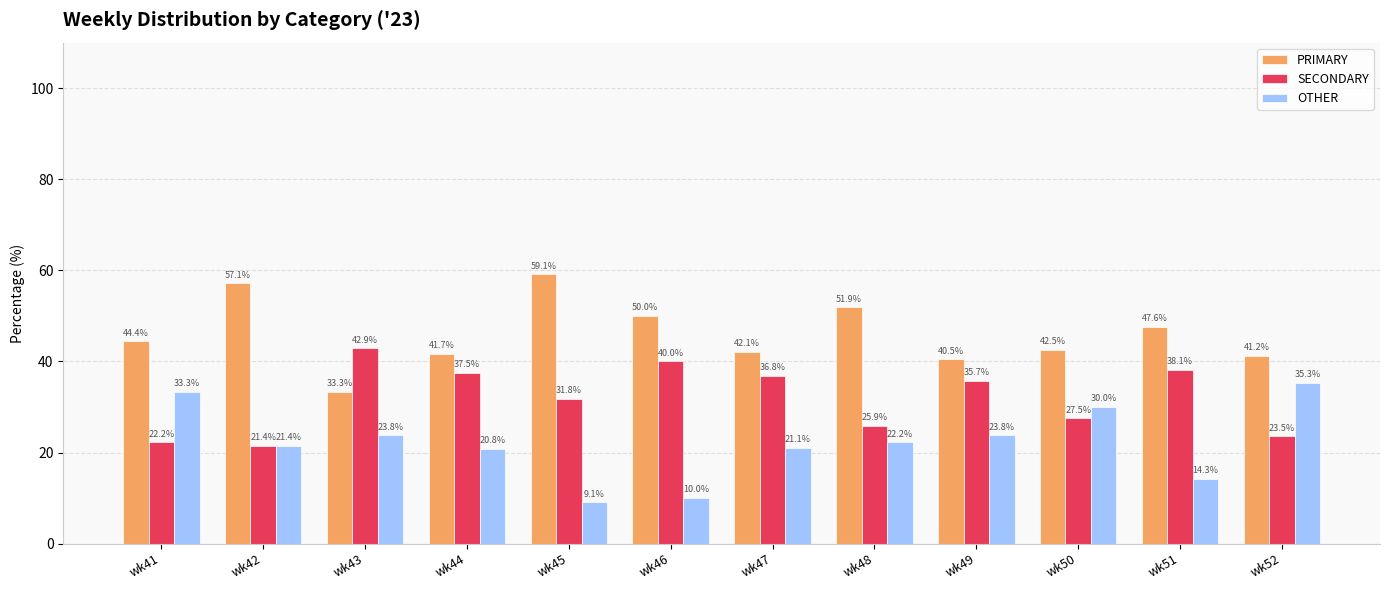

Which series has the widest spread of values?

OTHER